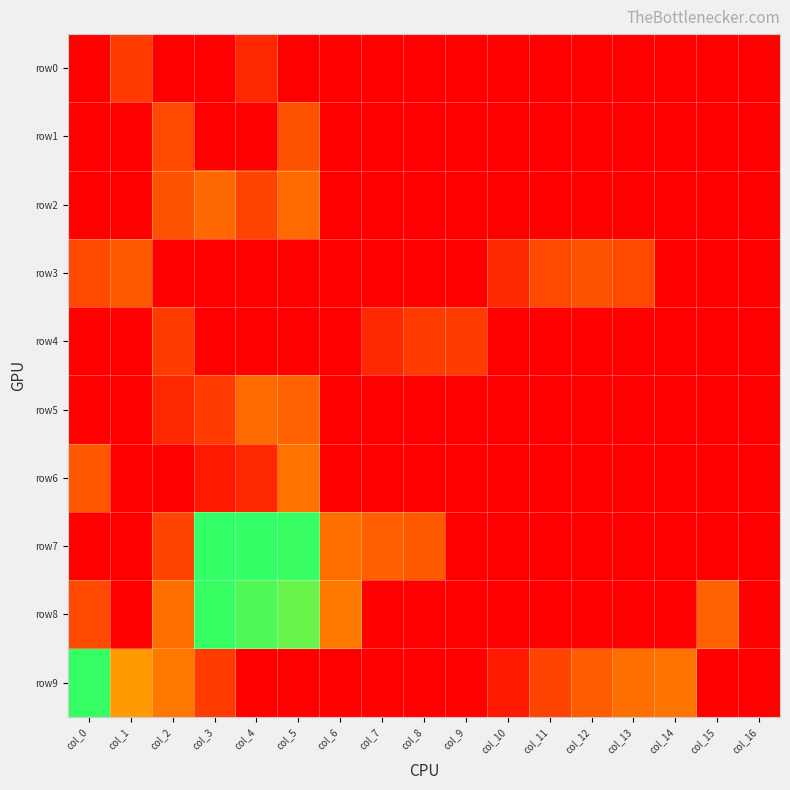

At how many categories does at least one series exceed 6?

4